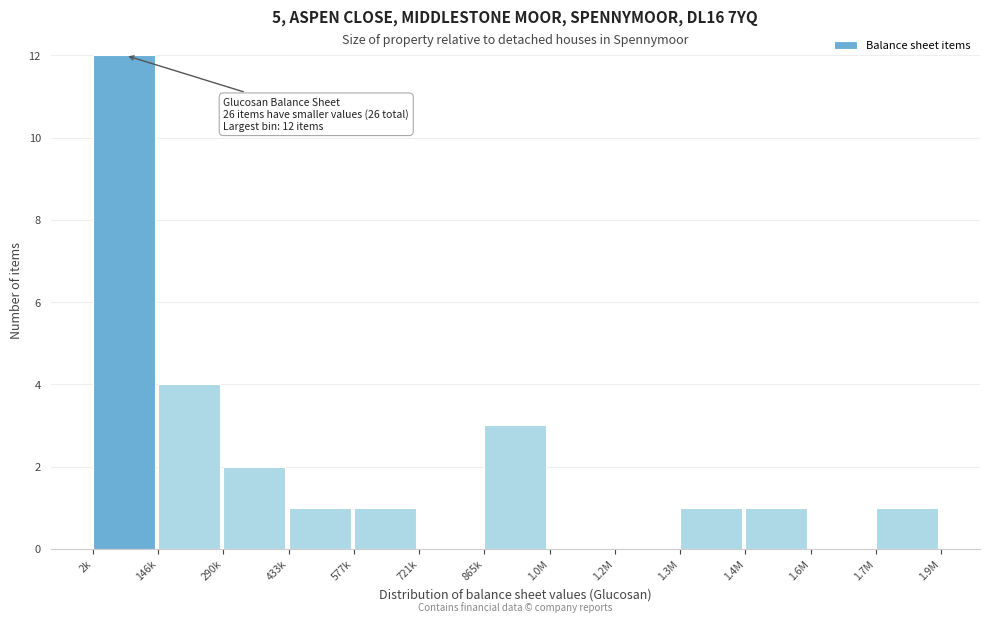

Reading right to left, extract all data points from this chart.

1.7M=1	1.6M=0	1.4M=1	1.3M=1	1.2M=0	1.0M=0	865k=3	721k=0	577k=1	433k=1	290k=2	146k=4	2k=12